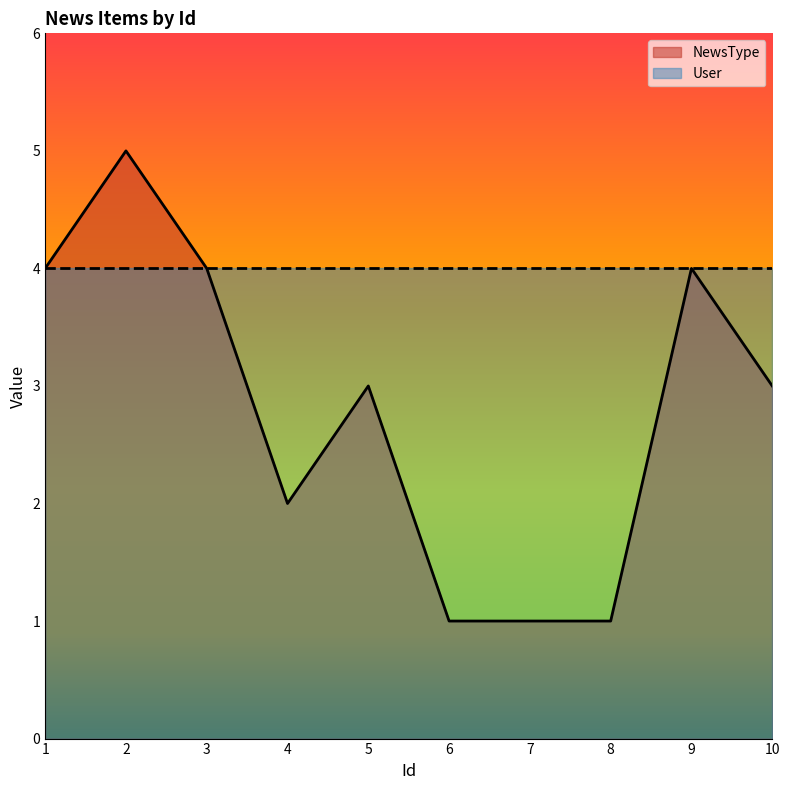

At which category does the chart reach its peak across all series?

2